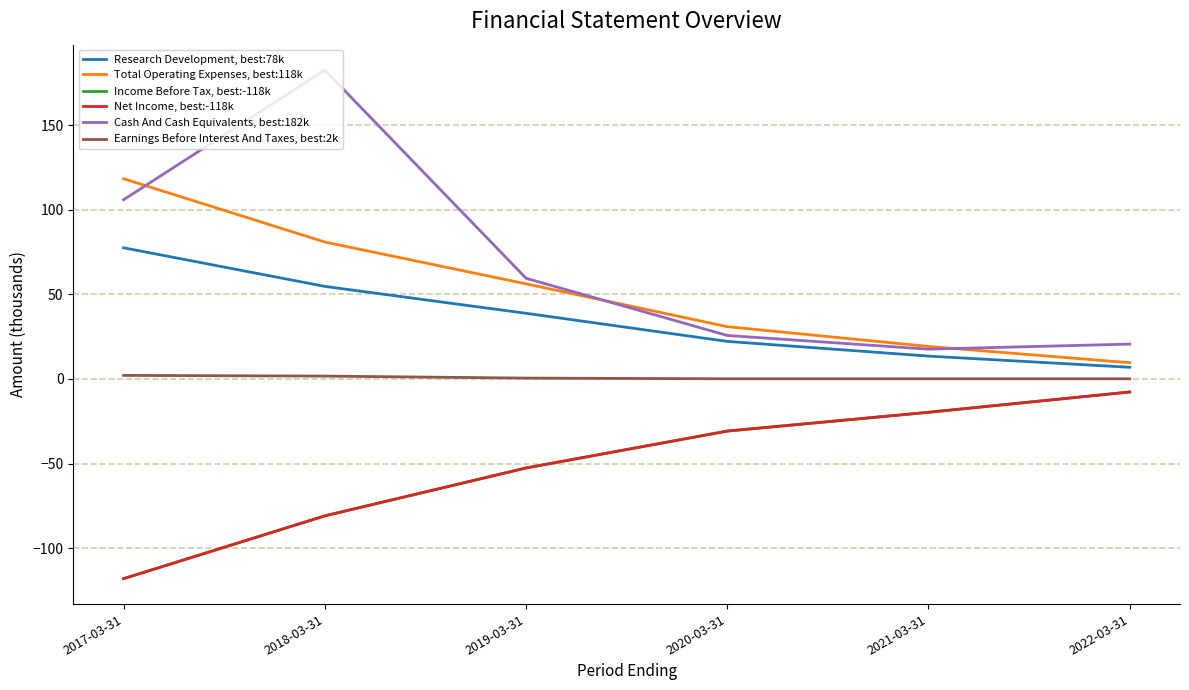

Is this an area chart (filled region under the line)?

No